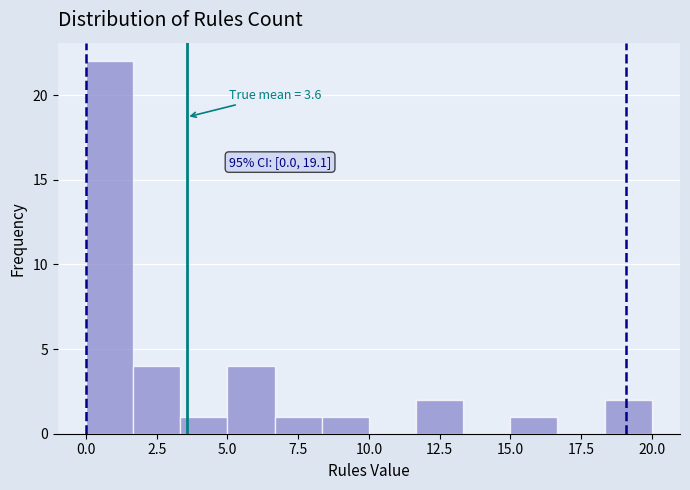

Read against the x-axis, roughly where is the centre of the tallest bar?

1.0